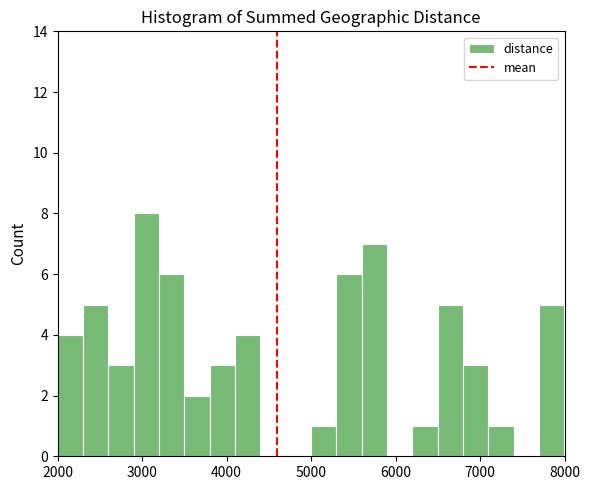

Around what value on the x-axis is the tallest bar? Give the approximate position of its centre, as read against the axis.

3100